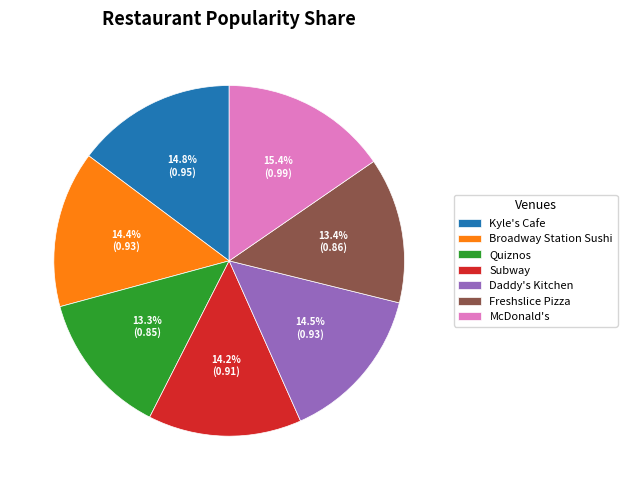

What is the largest slice in the pie chart?

McDonald's